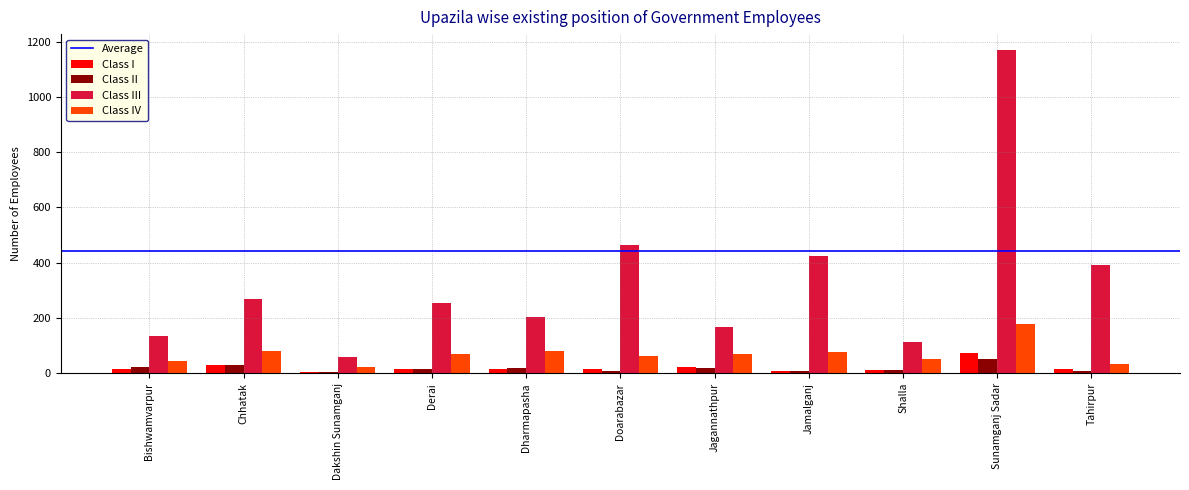

List the series in order of their peak value, highest first.

Class III, Class IV, Class I, Class II